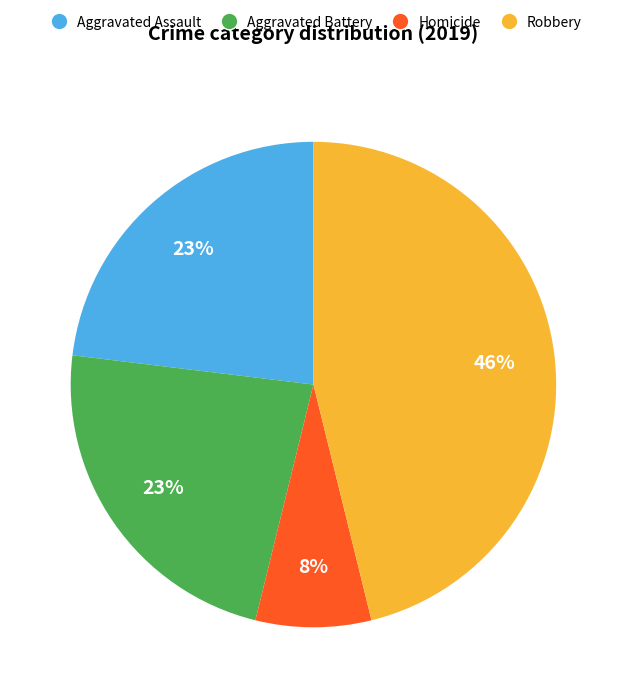

Which slice is the smallest?

Homicide